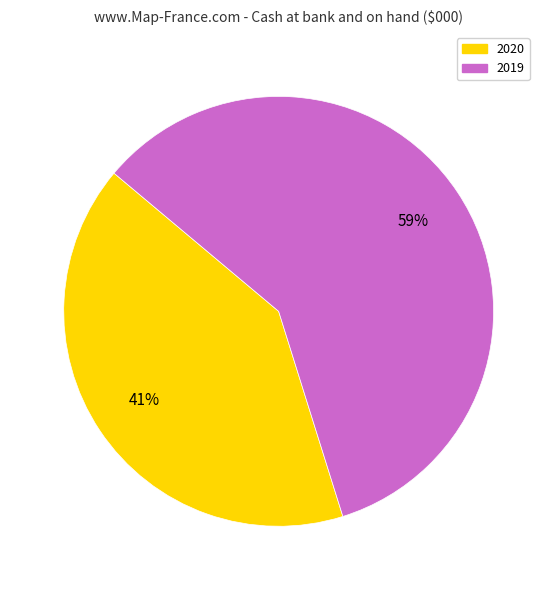

Which slice is the smallest?

2020